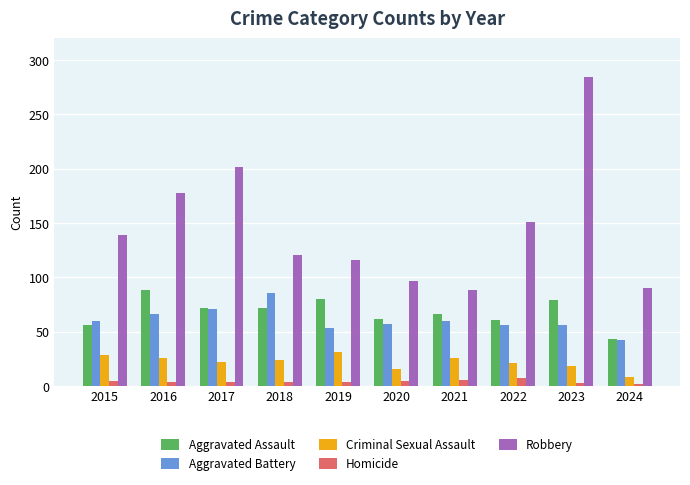

What is the sum of the Aggravated Battery values at 2024 and 2016?

108